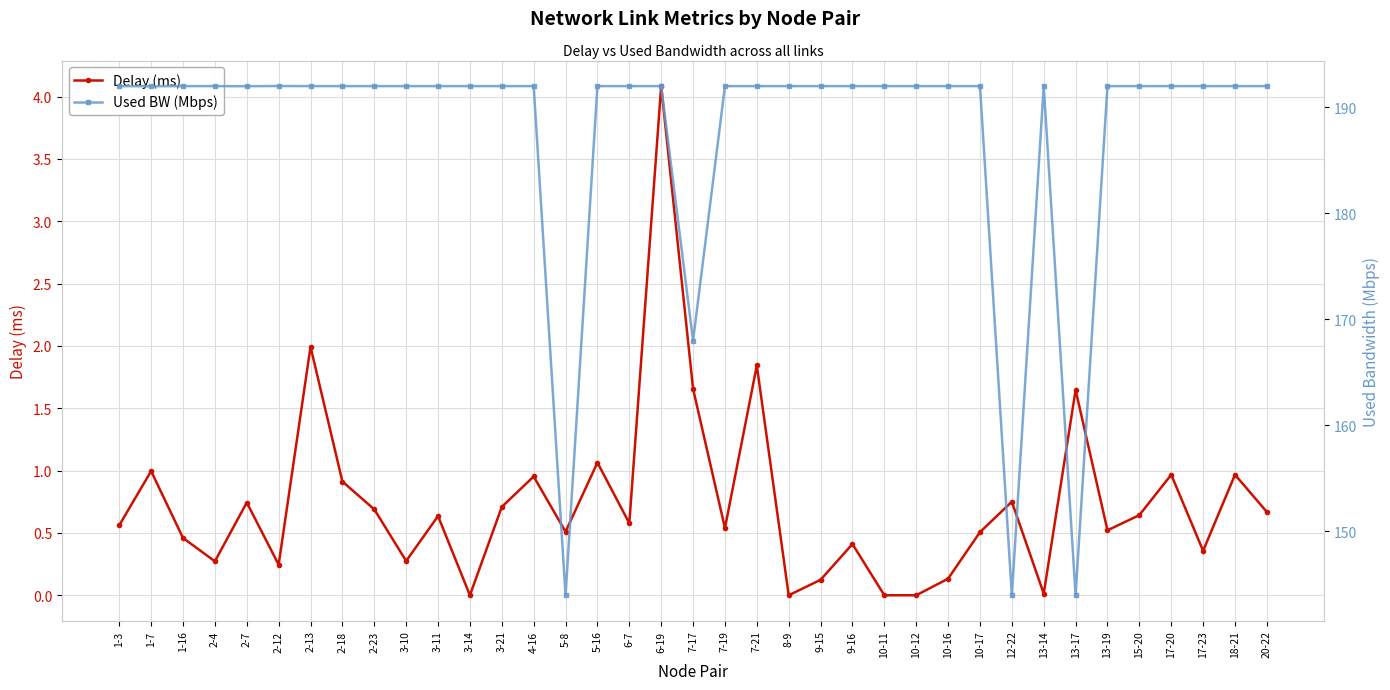

In Delay (ms), how many points are higher than both neighbors (excluding endpoints)?

13